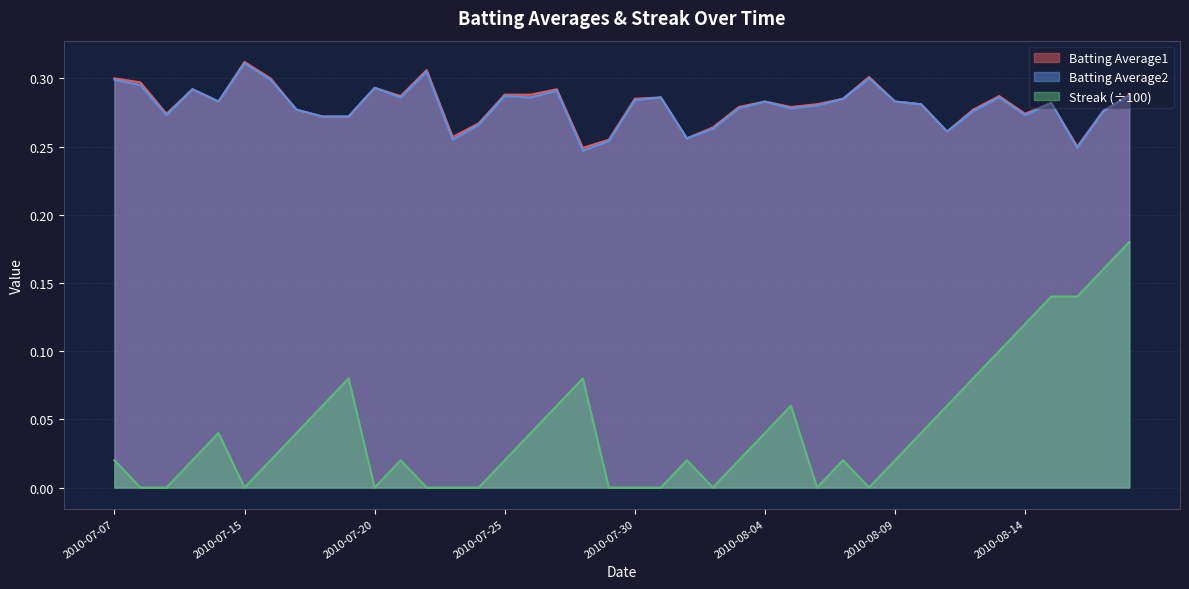

At which label is Batting Average1 closest to 0?

2010-07-28